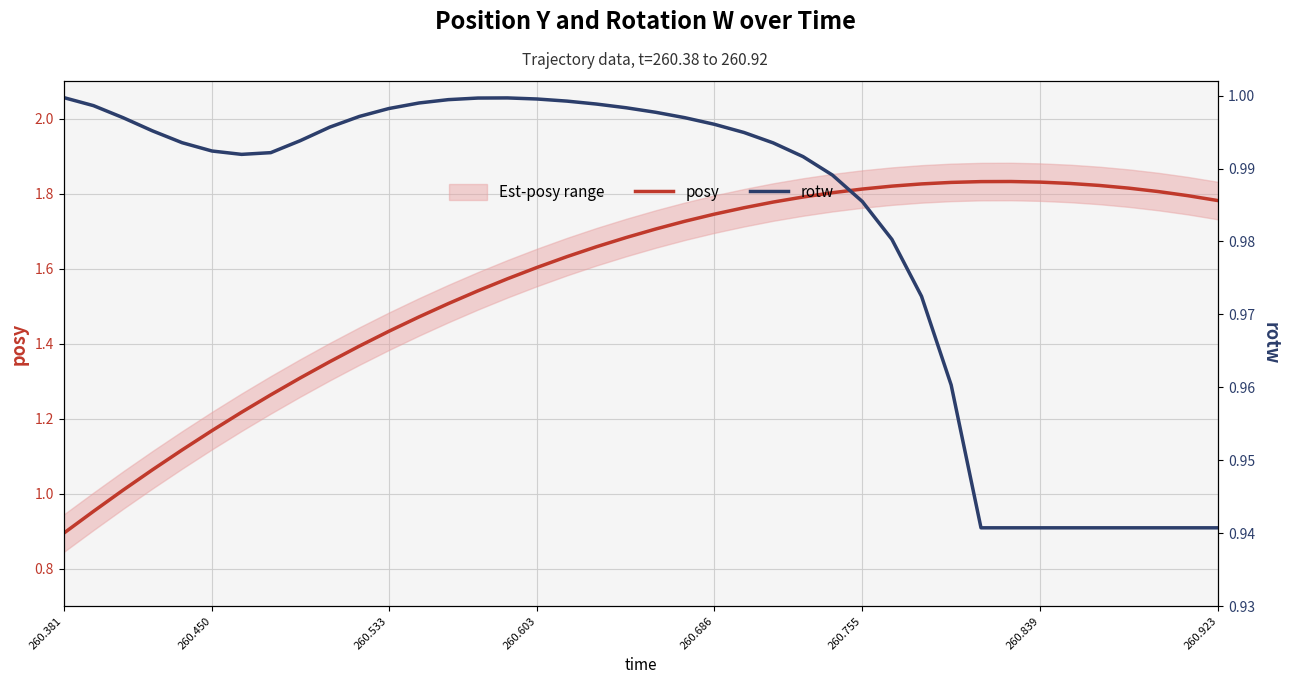

How many interior local peaks does the rotw series have?

1